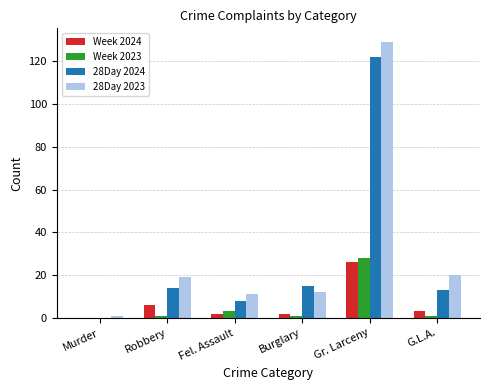

What is the highest value of the Week 2023 series?

28